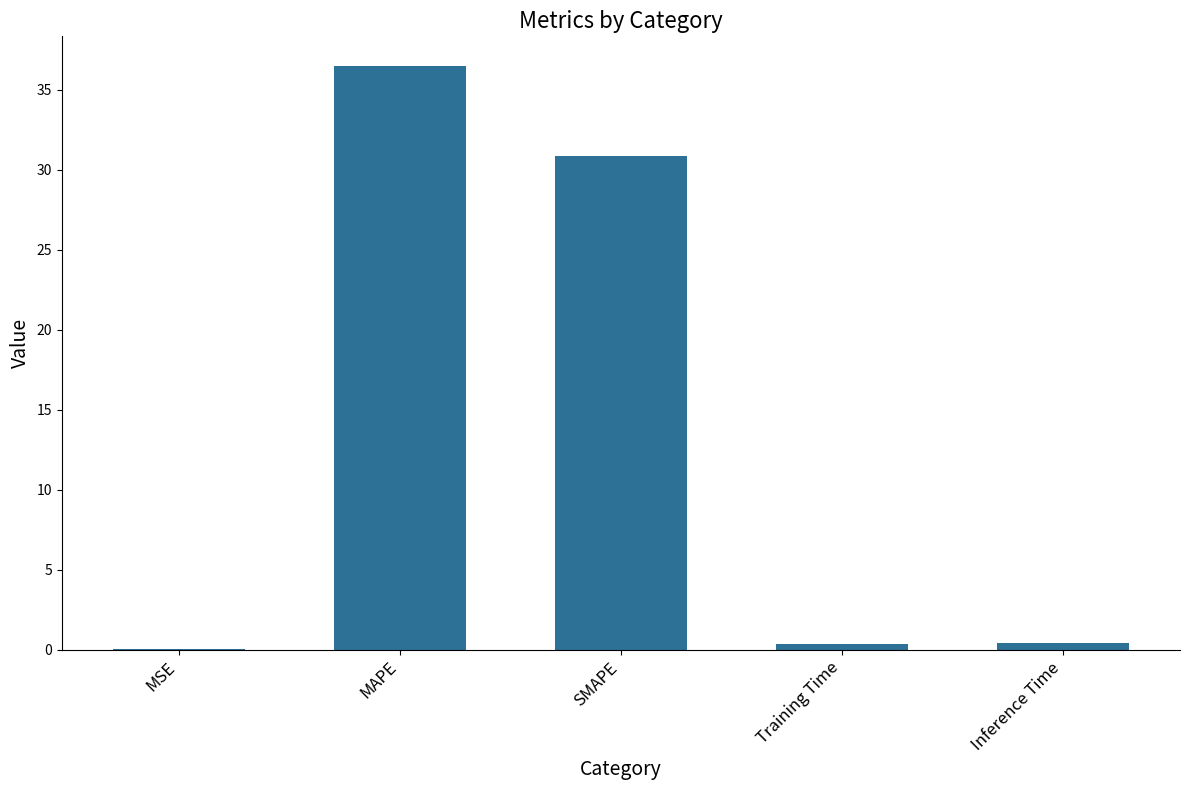

What is the maximum value shown in the chart?

36.5